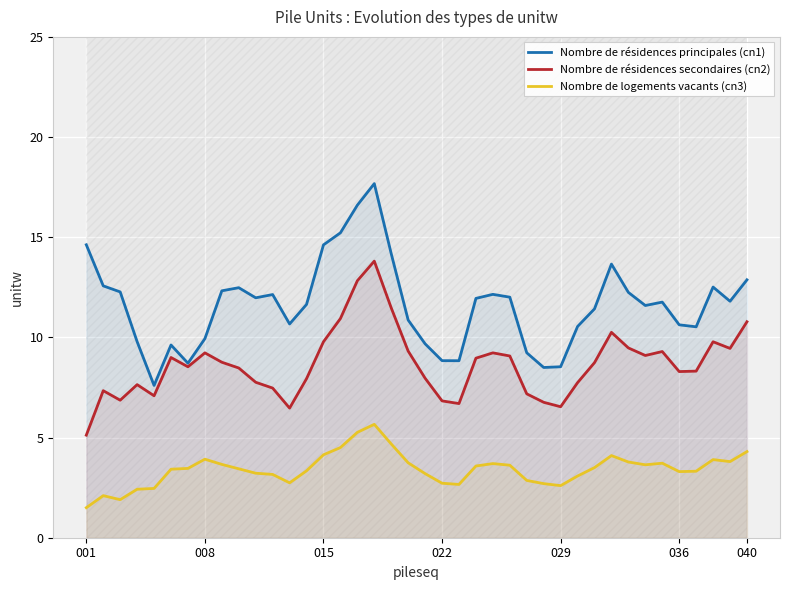

The Nombre de résidences principales (cn1) series shows 9.9 at 008. True or false?

True